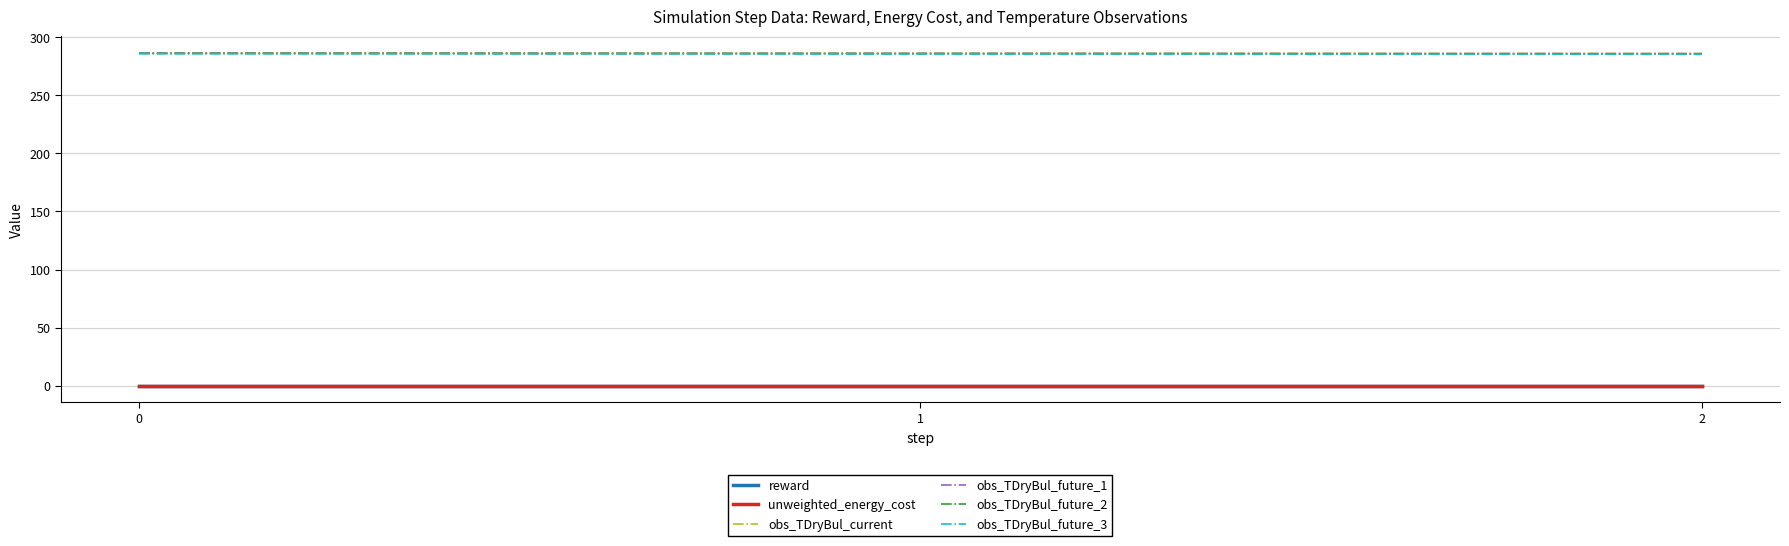

Which series changed the most between 1 and 2?

obs_TDryBul_current